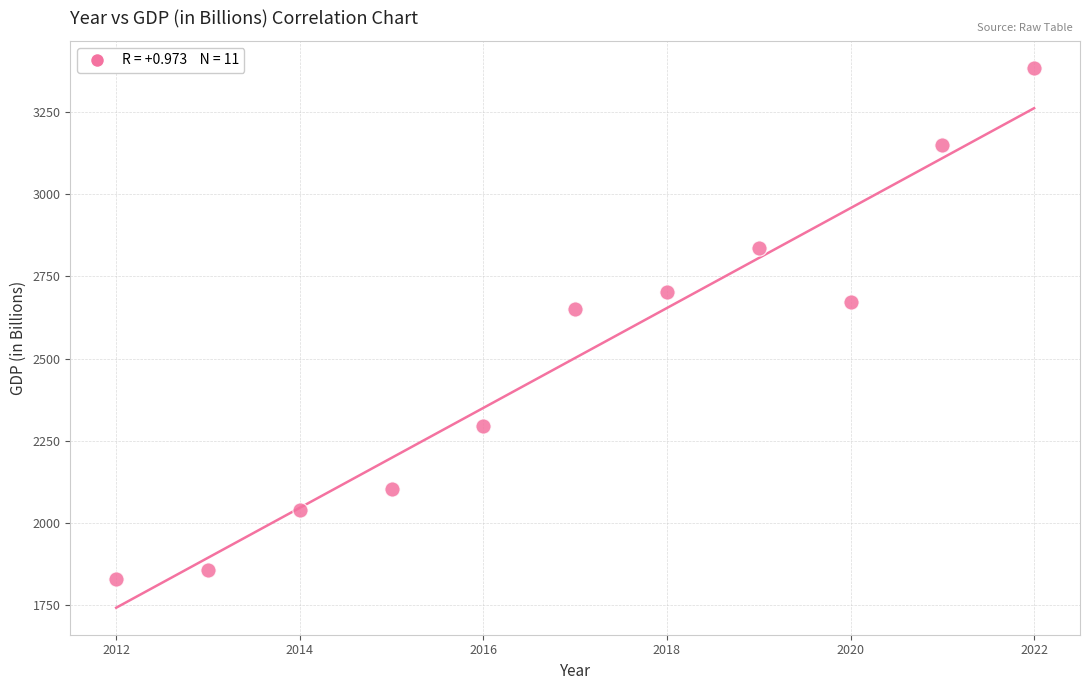

What Y value in the scatter plot is closest to 2606?

2651.5